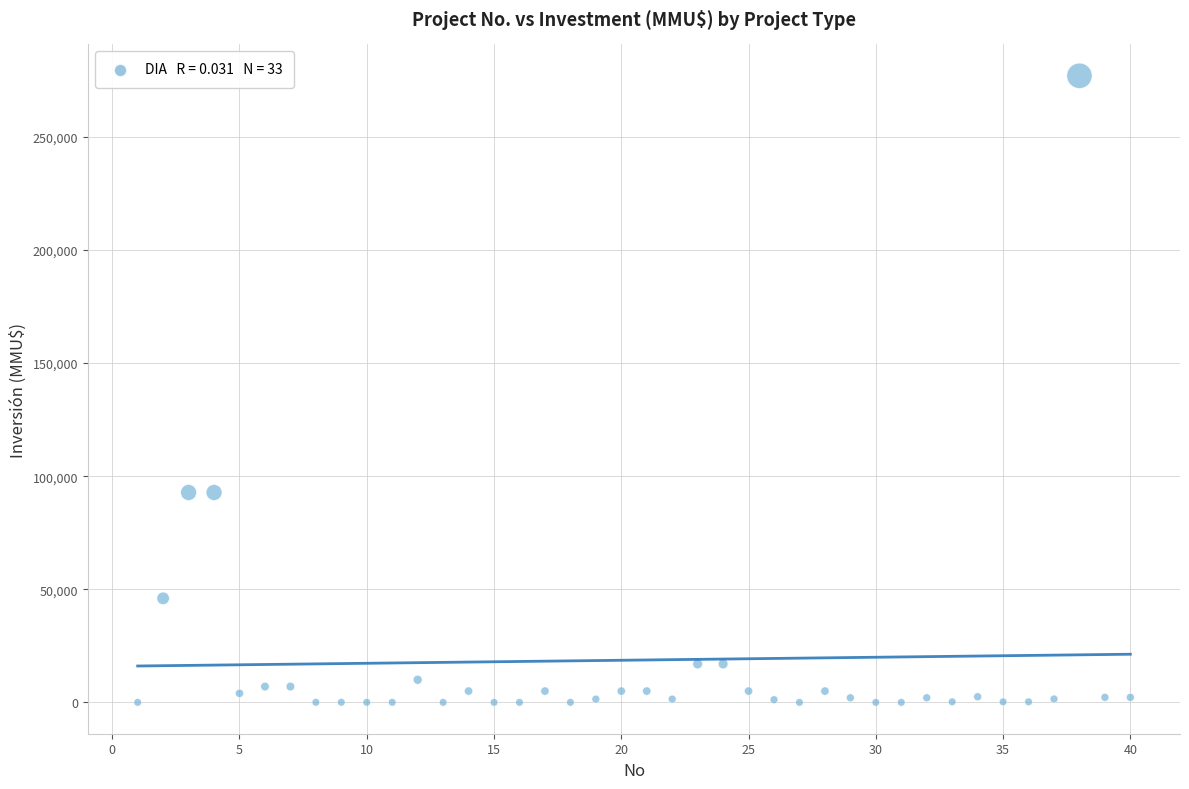

What is the range of Y values (max minus min)?

277000